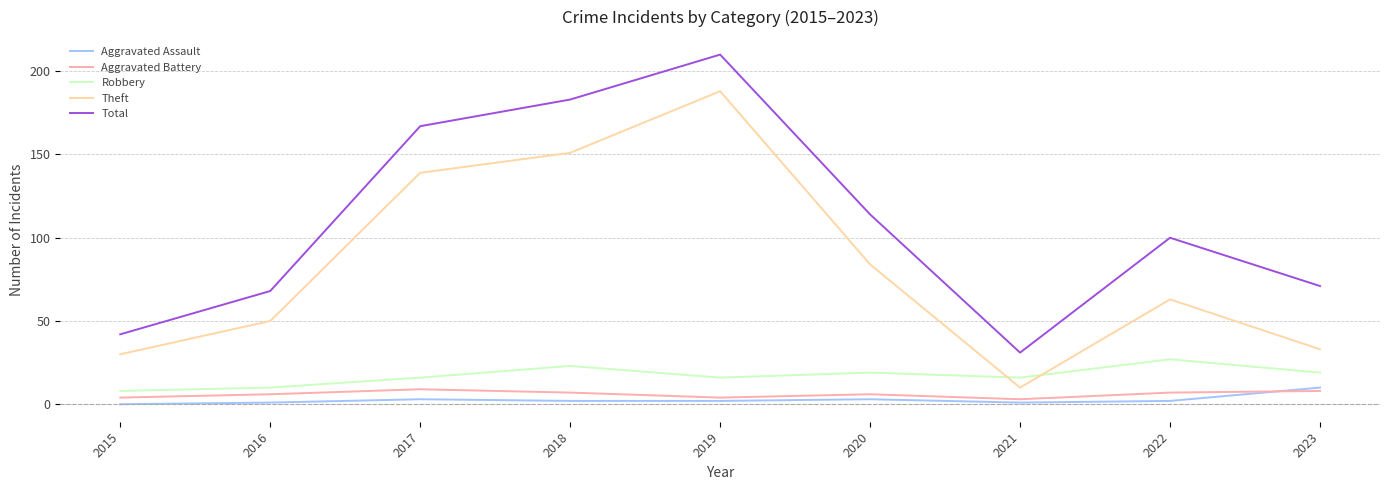

True or false: Theft and Total cross at least once.

False